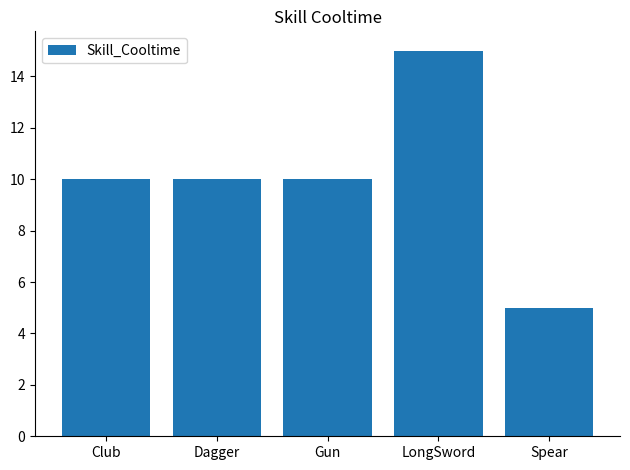

Approximately how many times larger is the value at Dagger compared to Club?

1.0